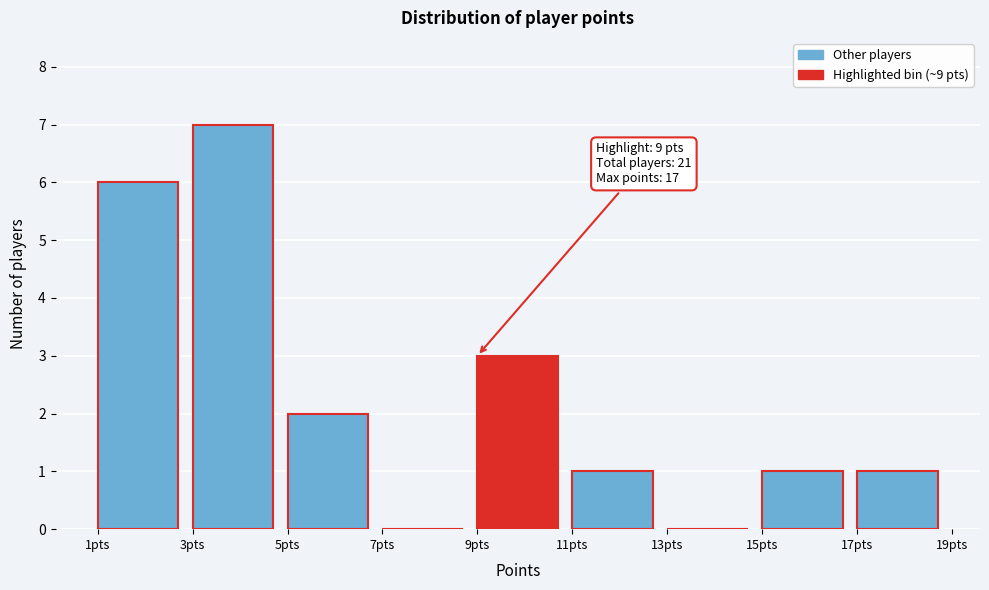

Over which range of the x-axis is the bar tallest?

3 to 5